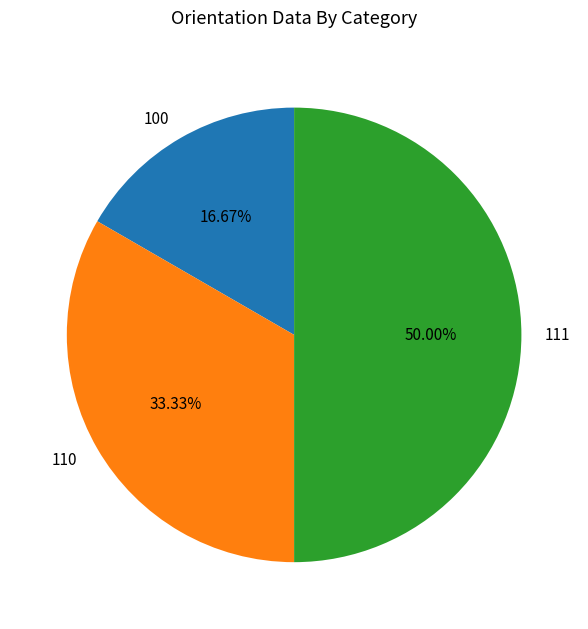

How many segments does this pie chart have?

3